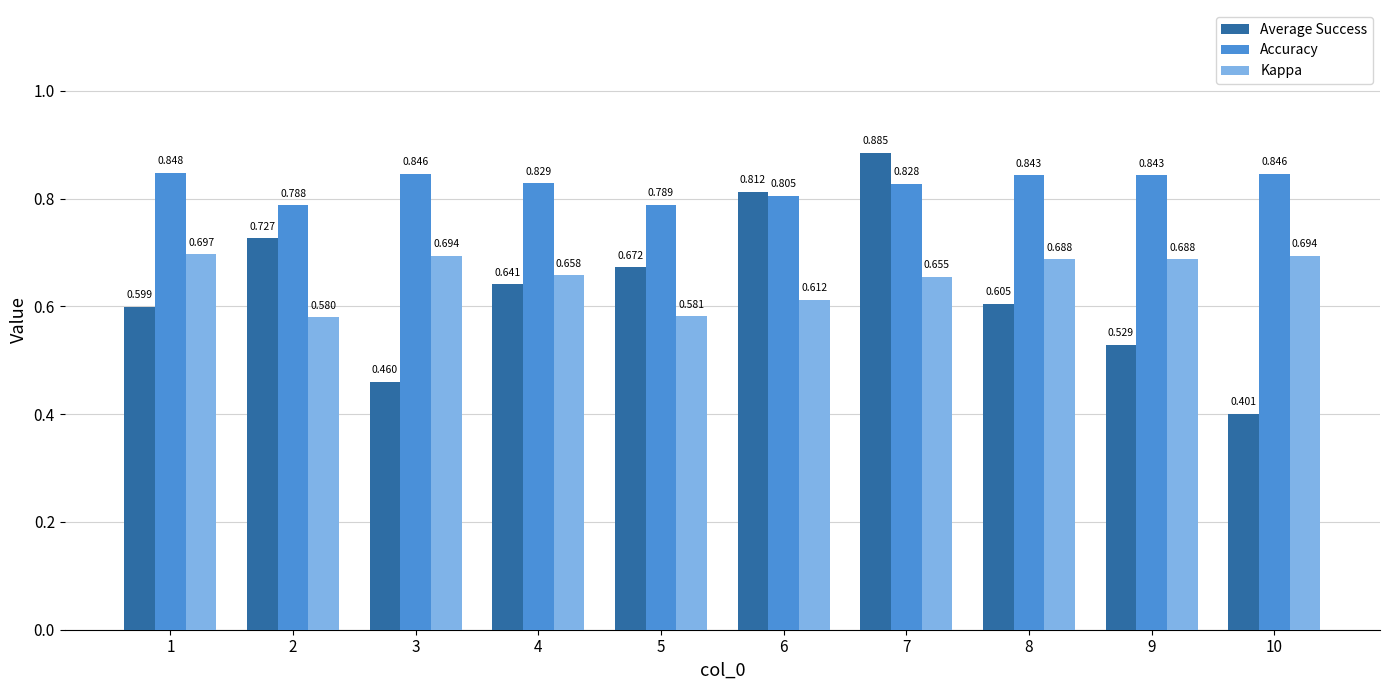

Which series has the largest total across all categories?

Accuracy